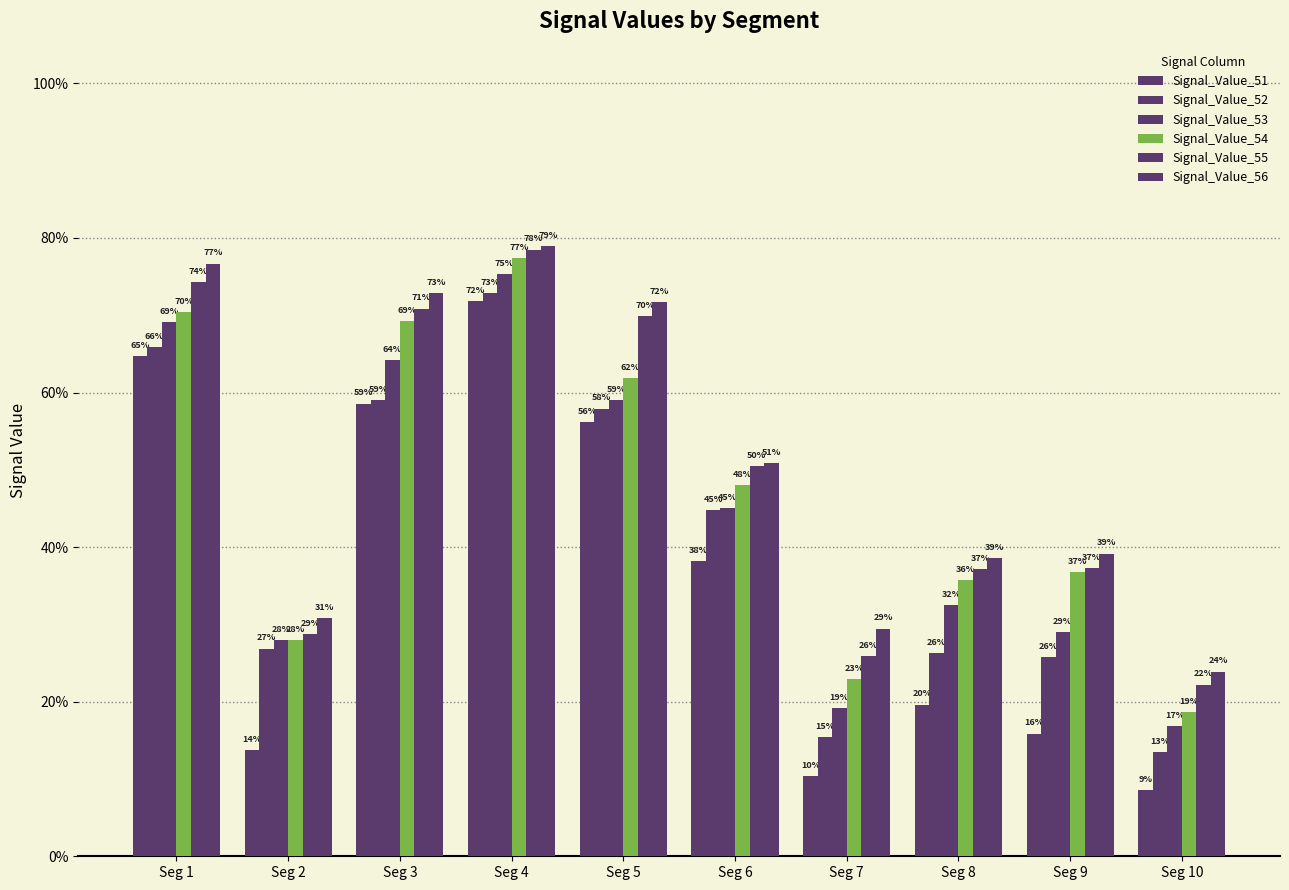

Are the bars horizontal?

No